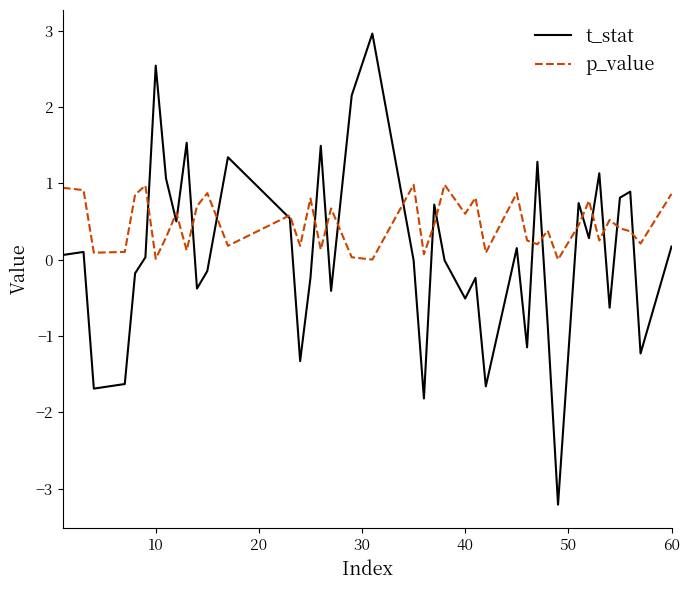

What is the smallest value displayed?

-3.2